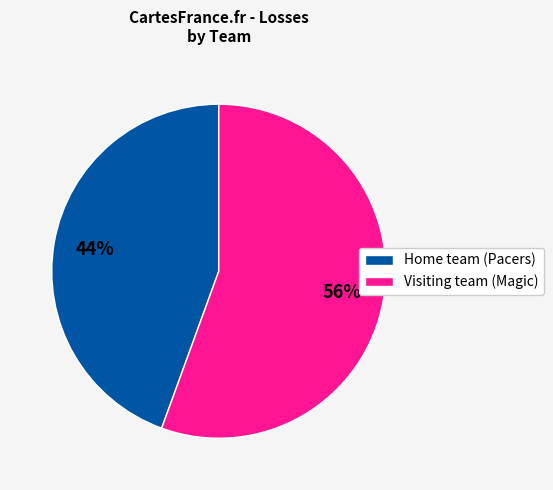

What is the largest slice in the pie chart?

Visiting team (Magic)